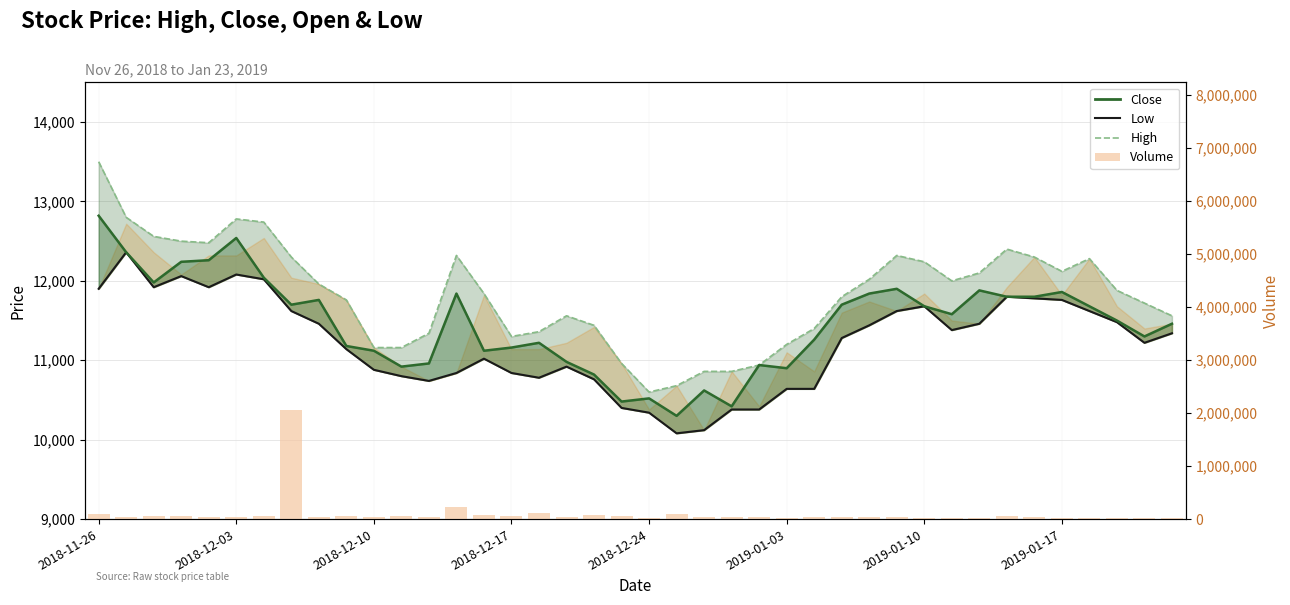

Which series has the largest total across all categories?

Volume